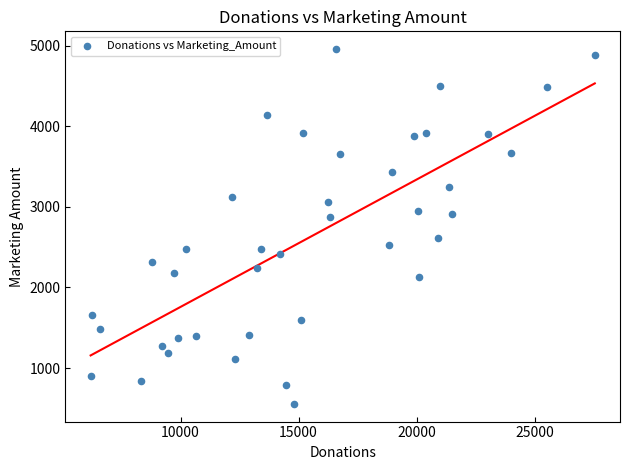

What is the range of X values (max minus min)?

21361.2